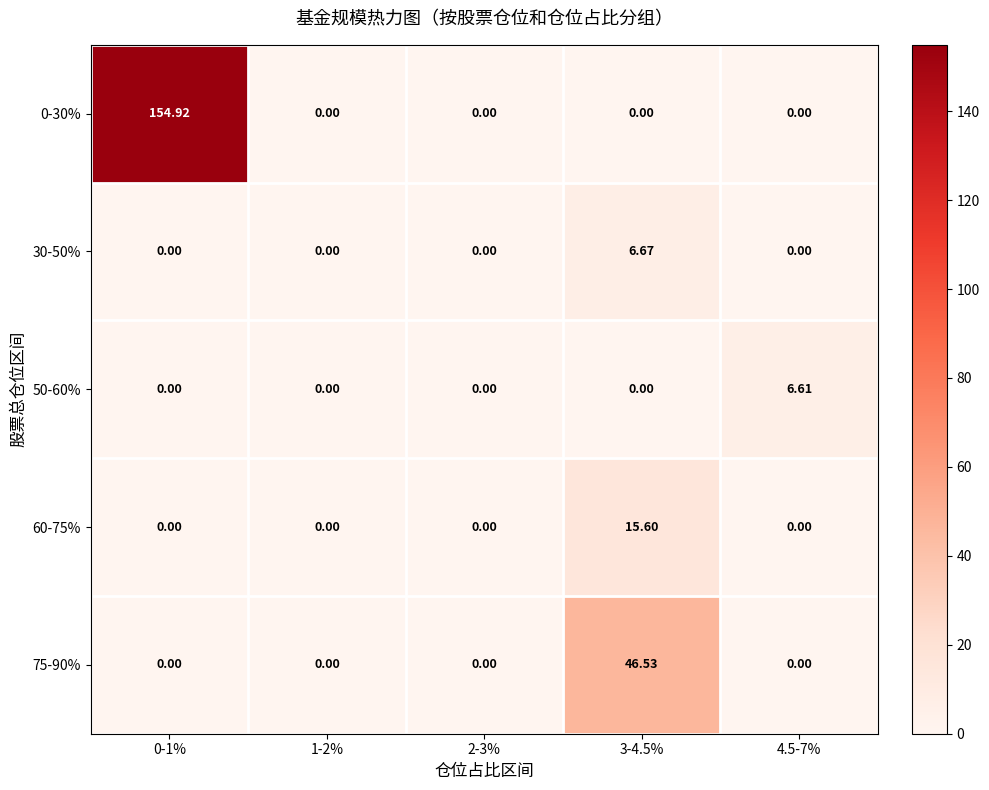

Reading left to right, what are all the values shown in this chart?

0-30%: 0-1%=154.9	1-2%=0.0	2-3%=0.0	3-4.5%=0.0	4.5-7%=0.0
30-50%: 0-1%=0.0	1-2%=0.0	2-3%=0.0	3-4.5%=6.7	4.5-7%=0.0
50-60%: 0-1%=0.0	1-2%=0.0	2-3%=0.0	3-4.5%=0.0	4.5-7%=6.6
60-75%: 0-1%=0.0	1-2%=0.0	2-3%=0.0	3-4.5%=15.6	4.5-7%=0.0
75-90%: 0-1%=0.0	1-2%=0.0	2-3%=0.0	3-4.5%=46.5	4.5-7%=0.0